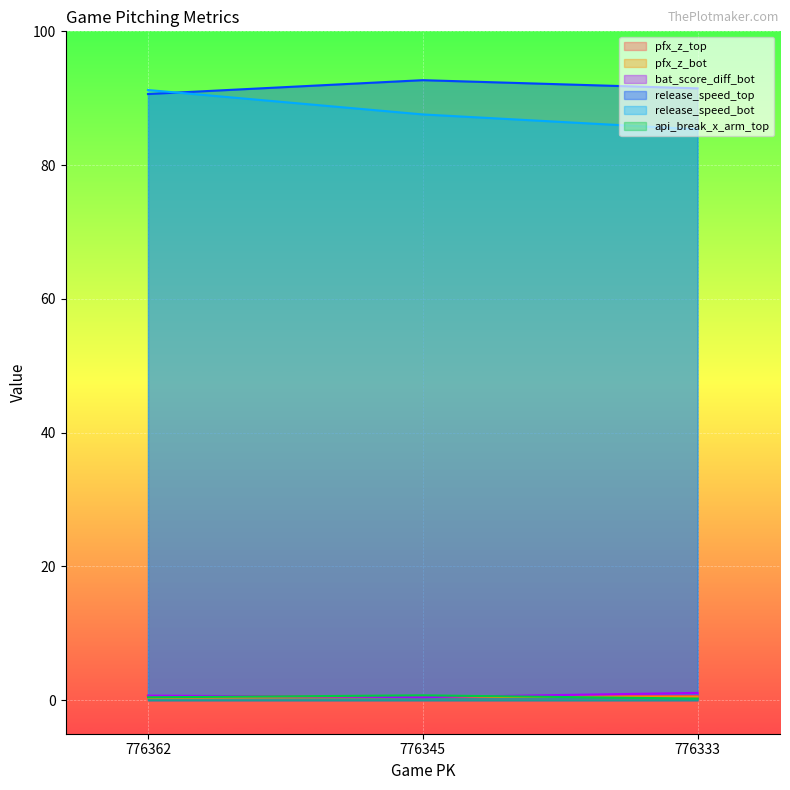

Rank the series at 776333 from lowest to highest value.

api_break_x_arm_top, pfx_z_bot, pfx_z_top, bat_score_diff_bot, release_speed_bot, release_speed_top